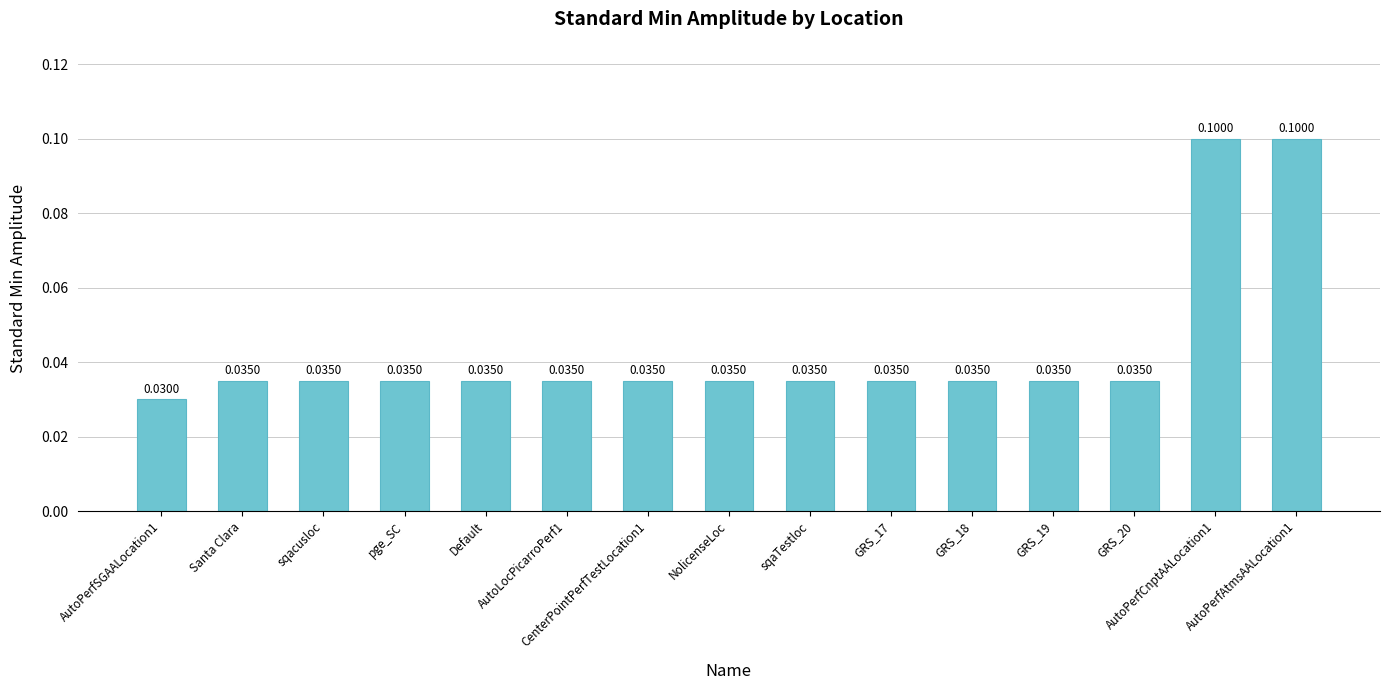

What is the change in value from pge_SC to AutoPerfAtmsAALocation1?

+0.1